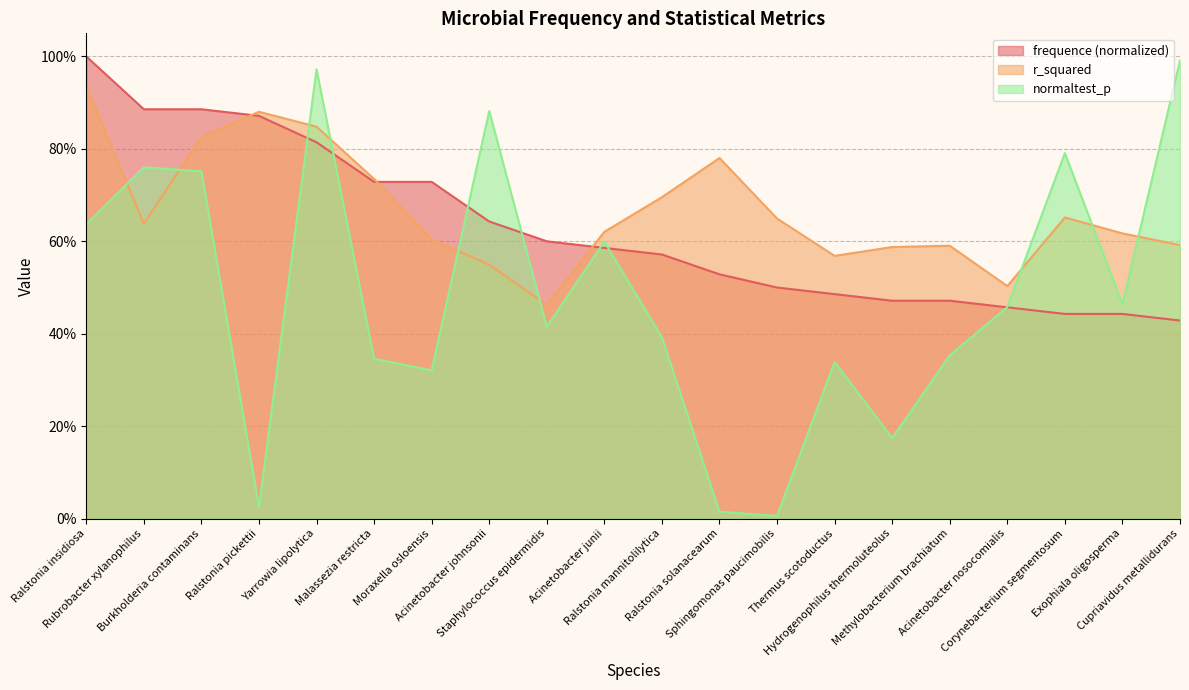

How many lines are shown in the chart?

3